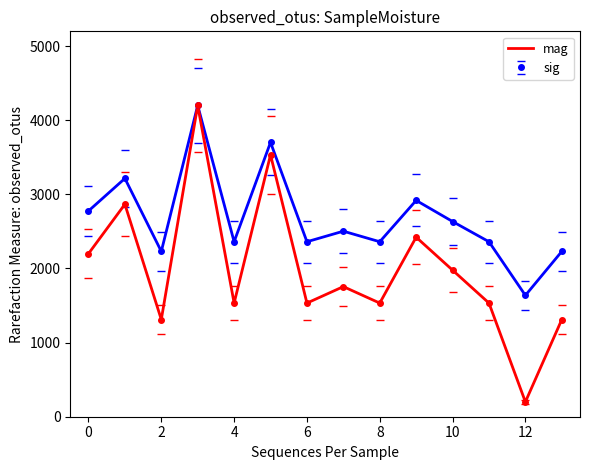

Which series has the largest range (max minus min)?

mag